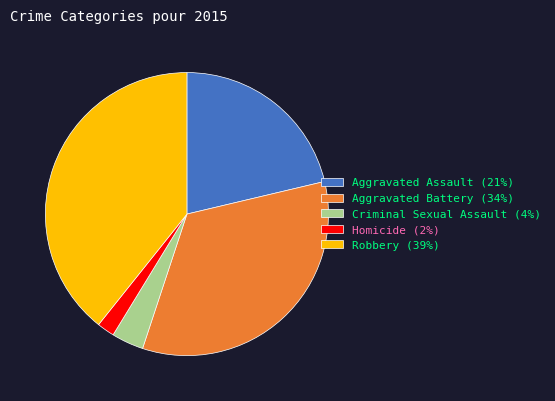

Count the number of slices in the pie.

5